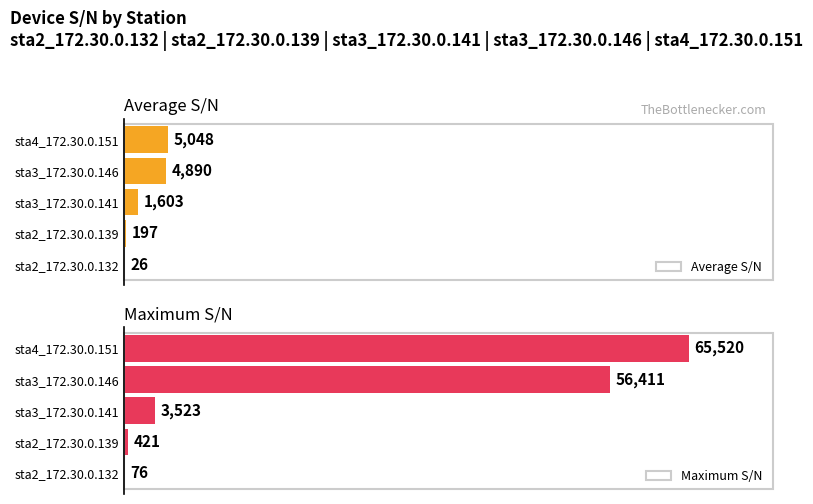

At sta3_172.30.0.141, list the series in order from largest to smallest.

Maximum S/N, Average S/N